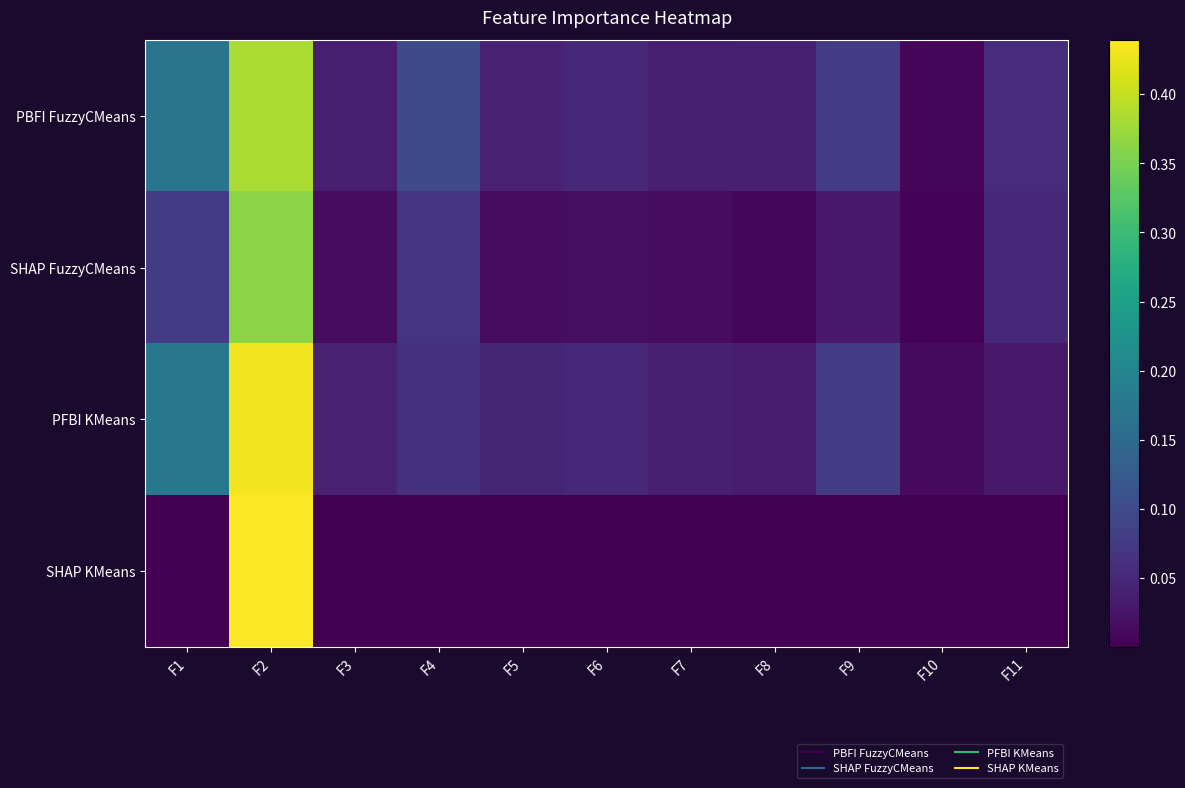

What is the spread (max minus min) of values at F4?

0.1